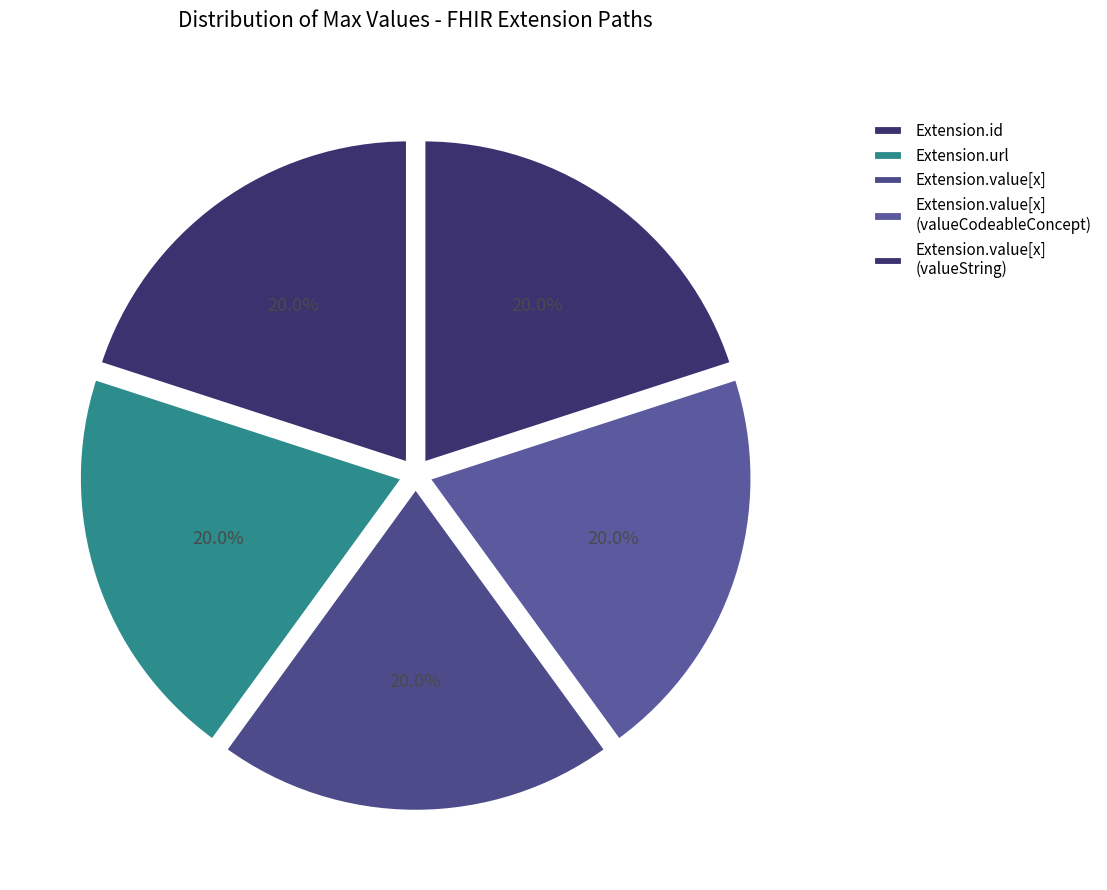

How many slices are in this pie chart?

5